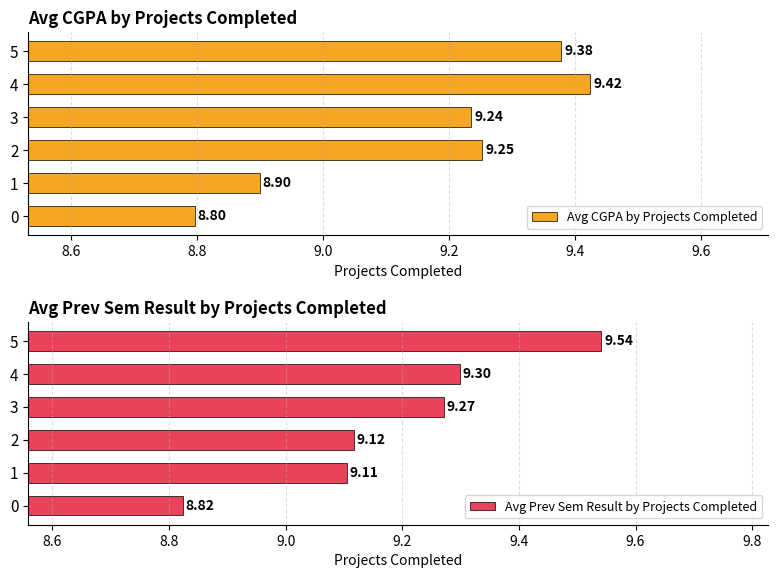

What is the value of the Avg Prev Sem Result by Projects Completed bar at the 1st from the left?

8.8